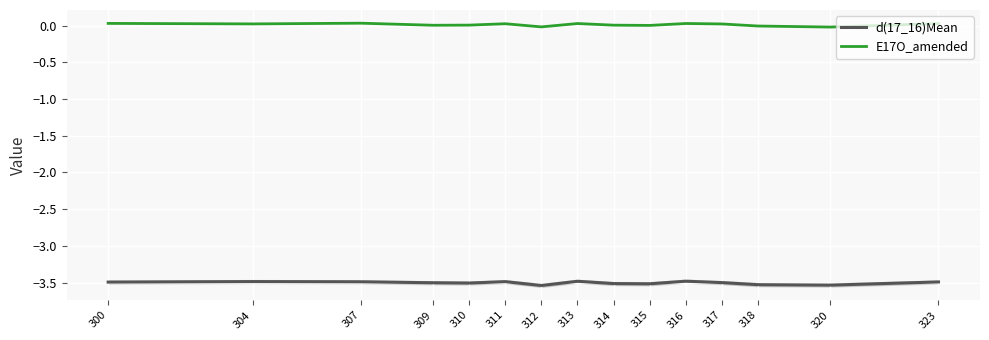

Which series has the largest range (max minus min)?

d(17_16)Mean